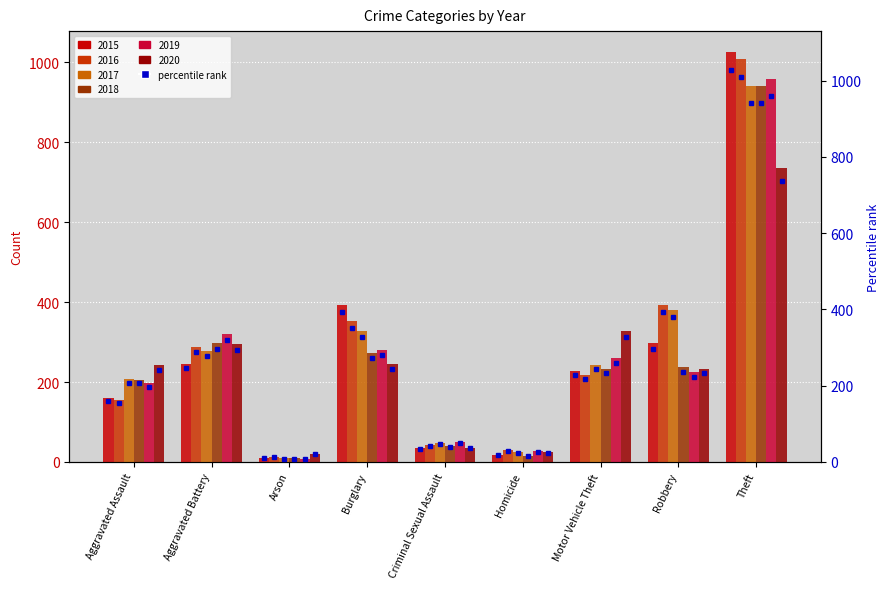

Read the 2015 rank value at Theft.

1027